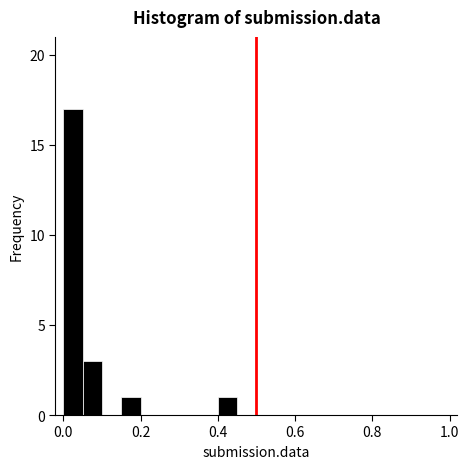

Around what value on the x-axis is the tallest bar? Give the approximate position of its centre, as read against the axis.

0.02